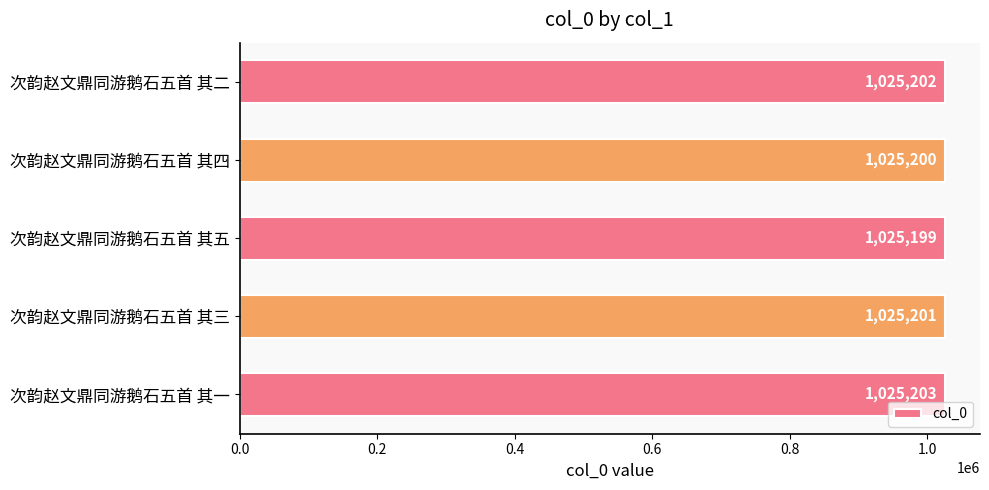

Which has a higher value, 次韵赵文鼎同游鹅石五首 其三 or 次韵赵文鼎同游鹅石五首 其四?

次韵赵文鼎同游鹅石五首 其三